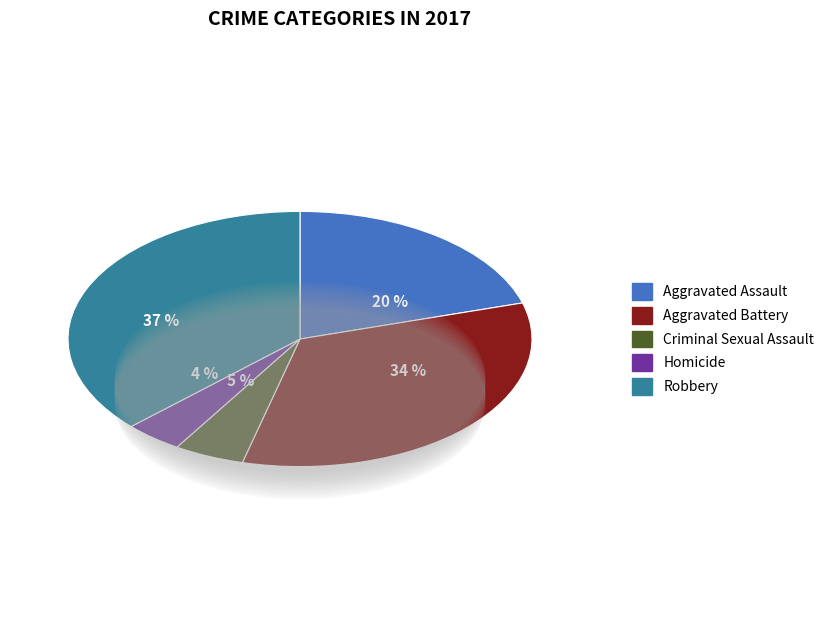

Approximately how many times larger is the value at Homicide compared to Criminal Sexual Assault?

0.8